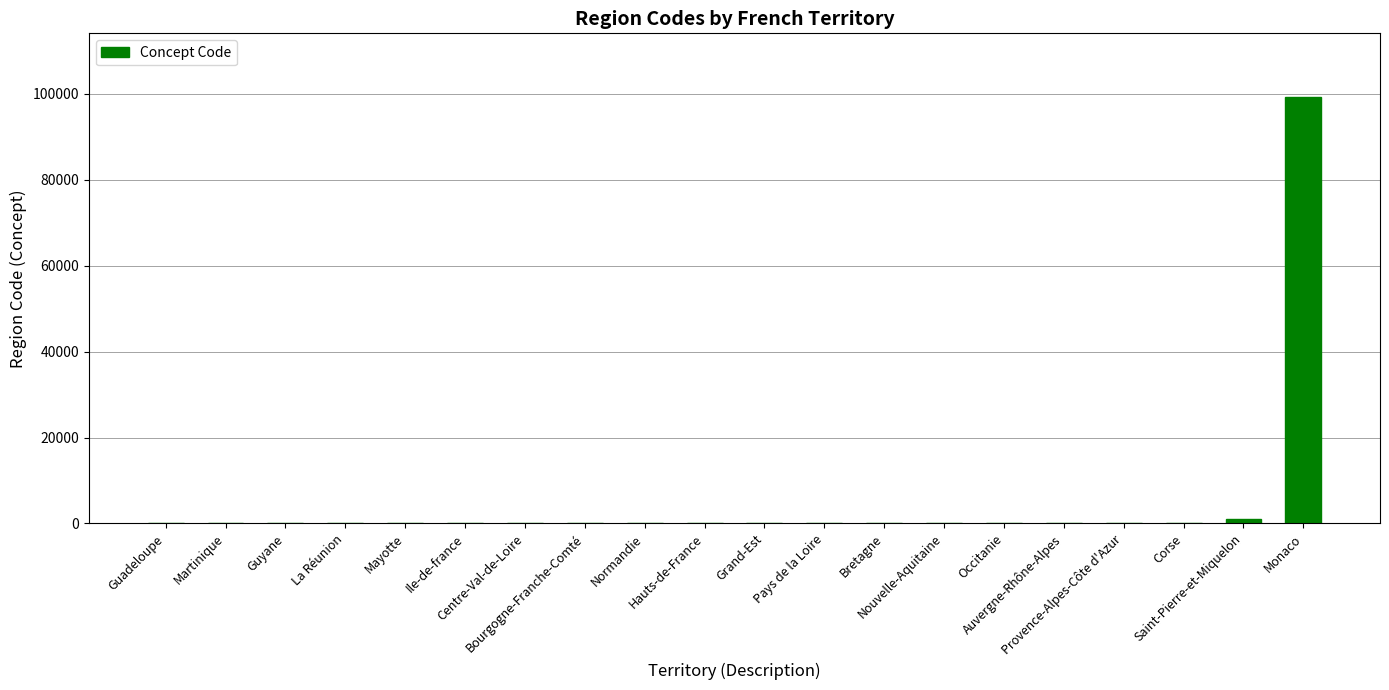

What is the greatest value displayed?

99138